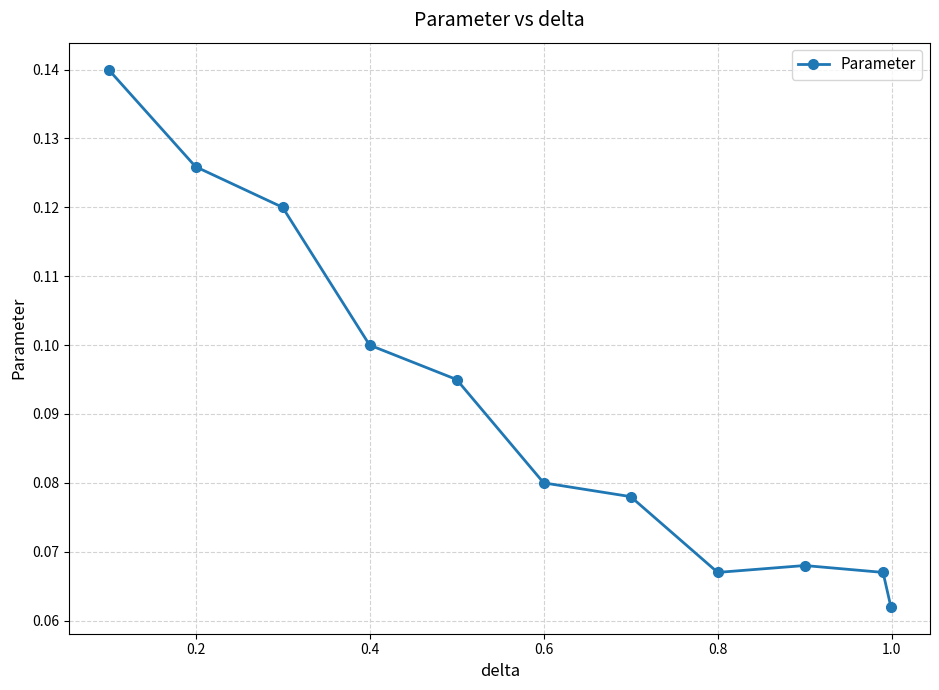

Count the values in the range 0 to 1.

11